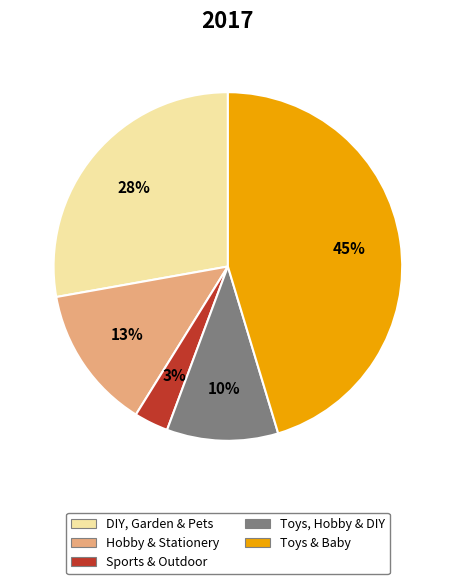

Which category has the biggest portion of the pie?

Toys & Baby